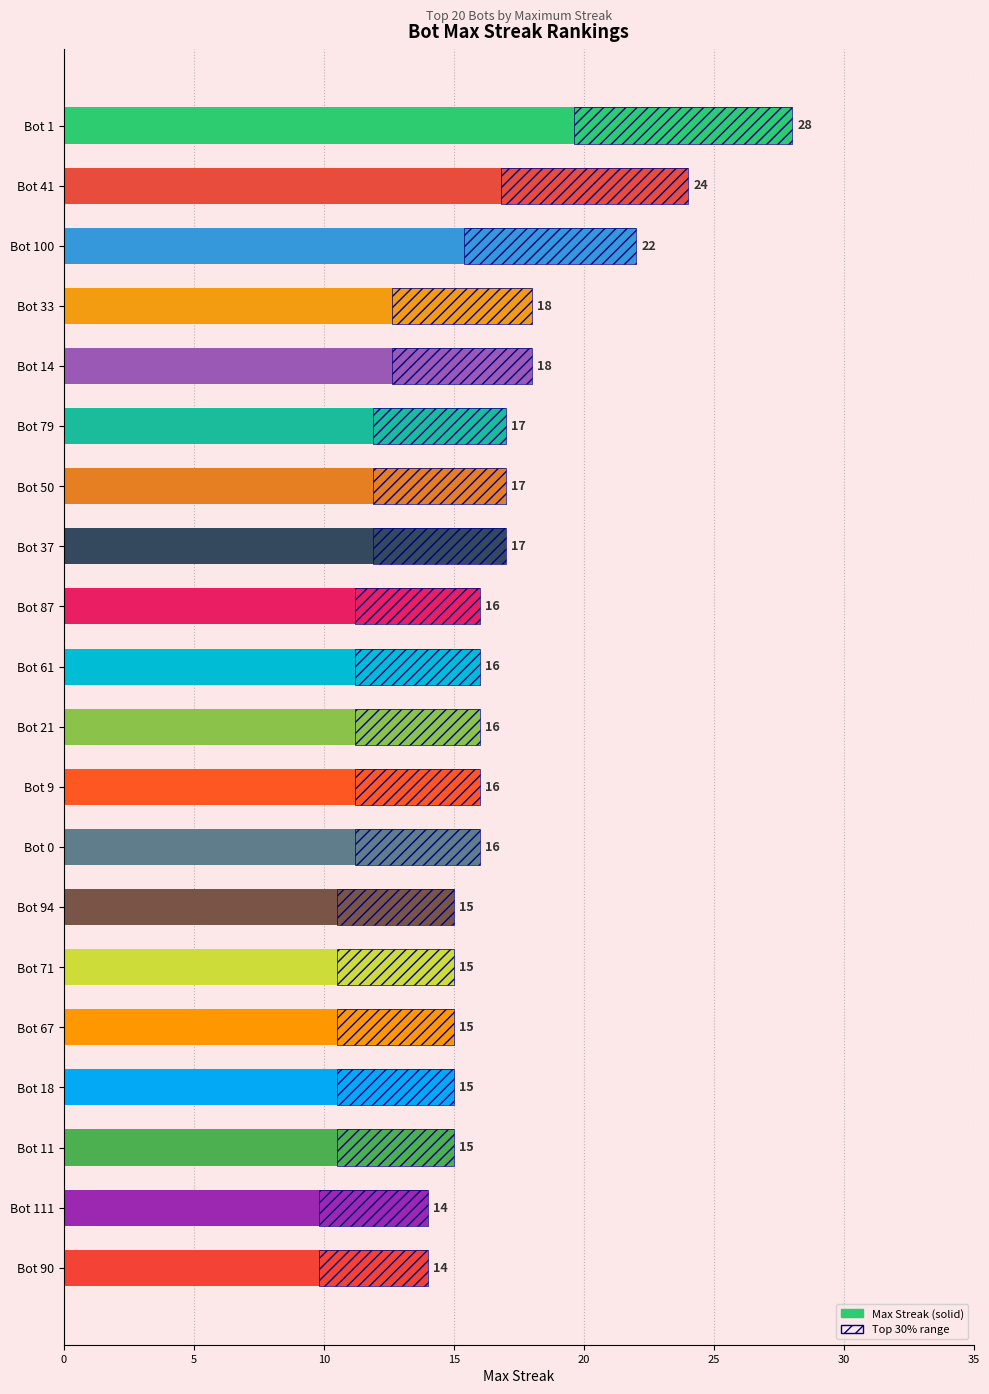

Does the chart contain stacked bars?

No